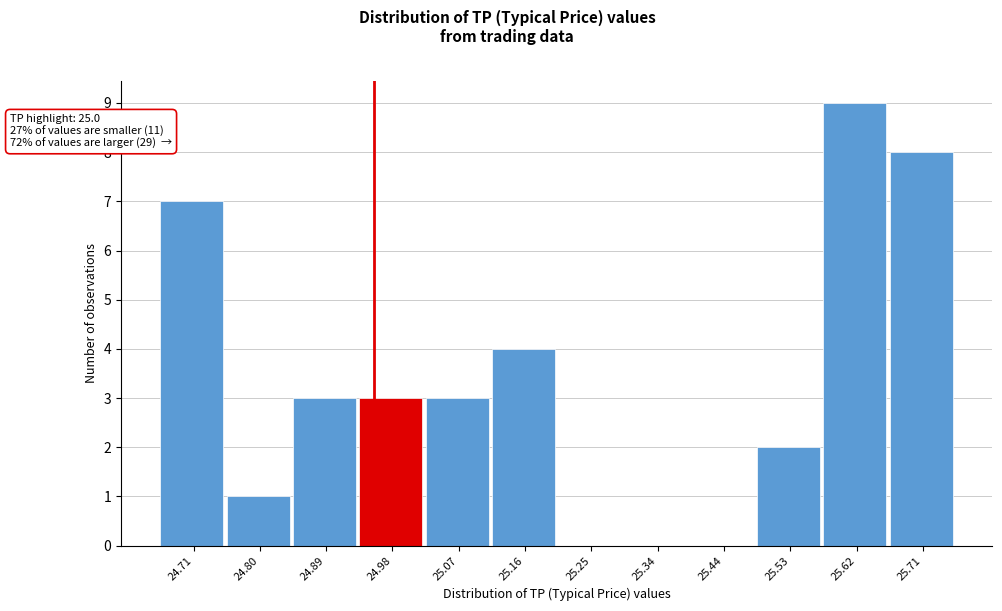

Reading right to left, what are all the values shown in this chart?

25.71=8	25.62=9	25.53=2	25.44=0	25.34=0	25.25=0	25.16=4	25.07=3	24.98=3	24.89=3	24.80=1	24.71=7